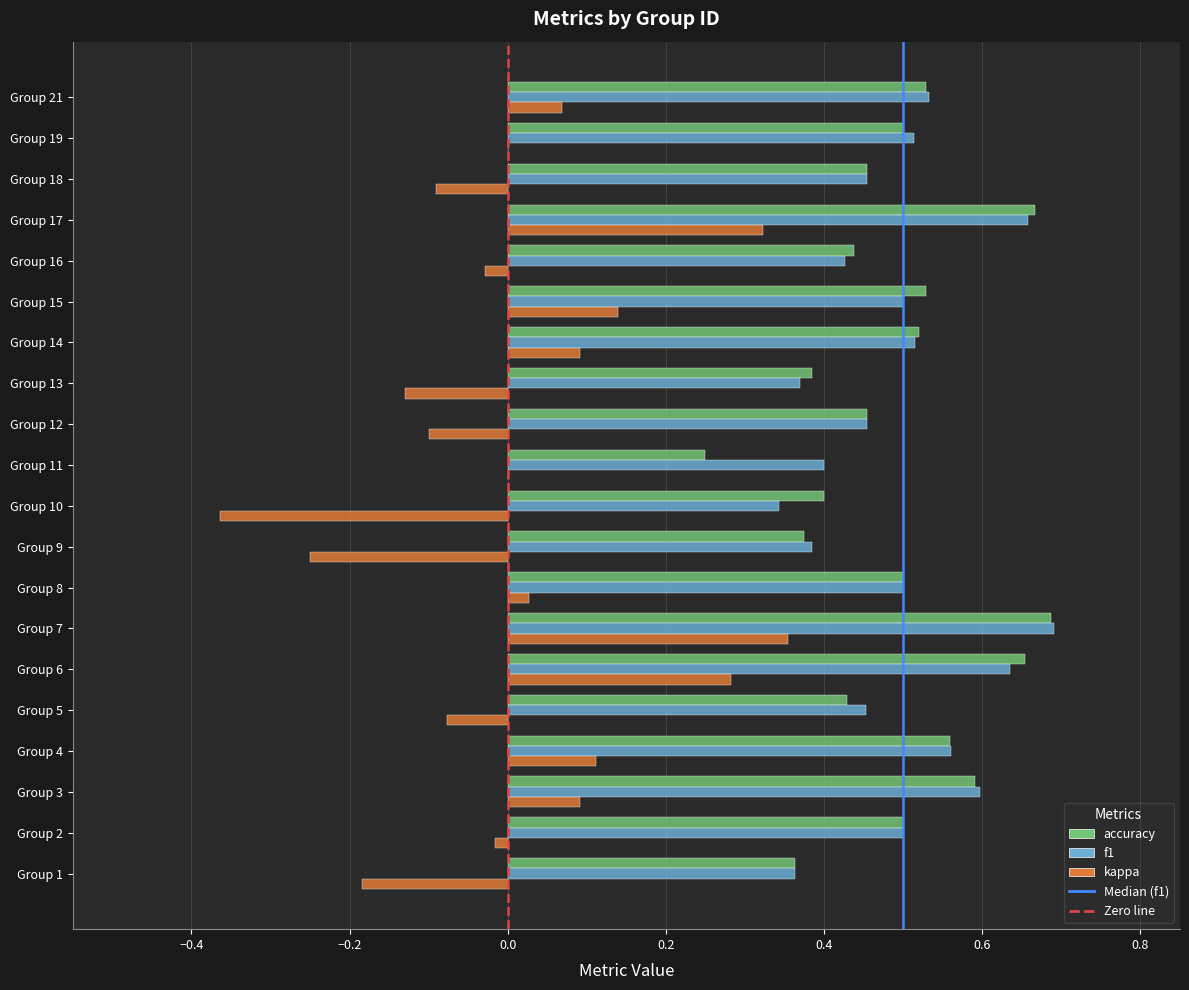

The f1 series shows 0.6 at Group 3. True or false?

True